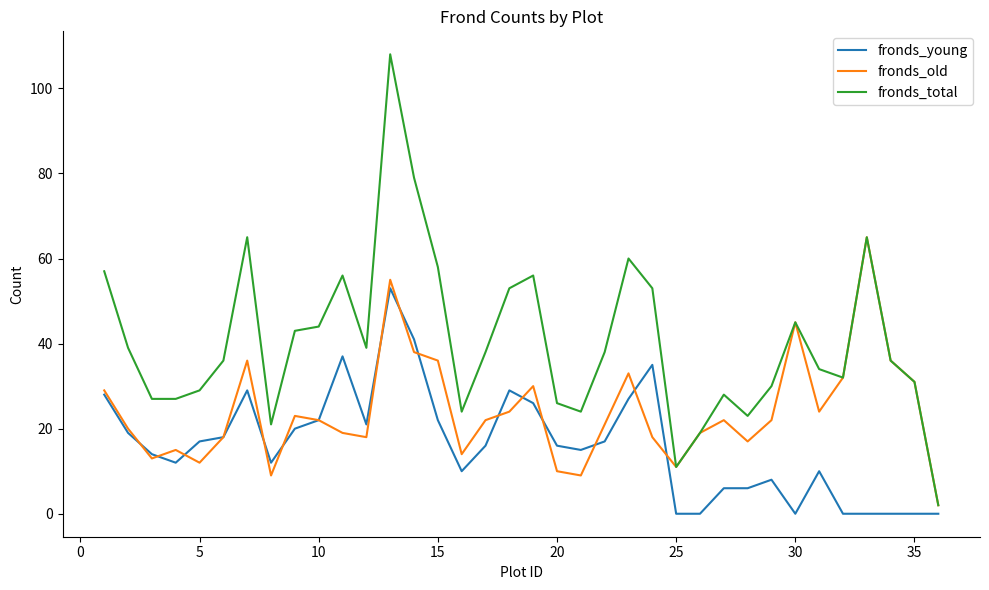

Rank the series by their maximum value, from highest to lowest.

fronds_total, fronds_old, fronds_young